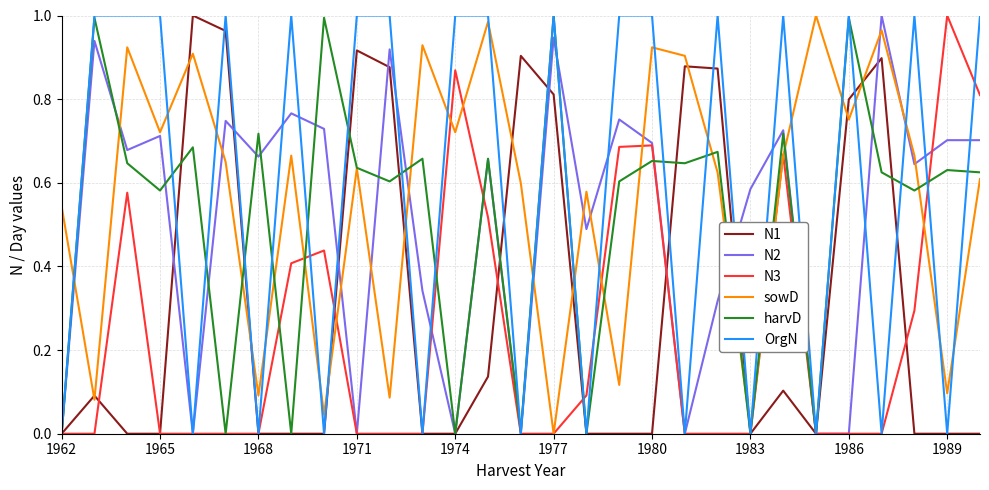

Is this an area chart (filled region under the line)?

No